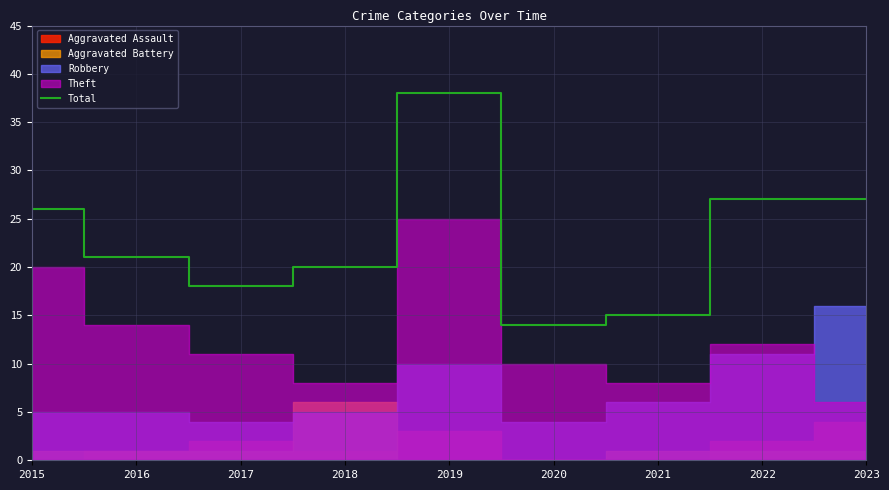

Reading right to left, transcribe all the data shown in this chart.

27	27	15	14	38	20	18	21	26